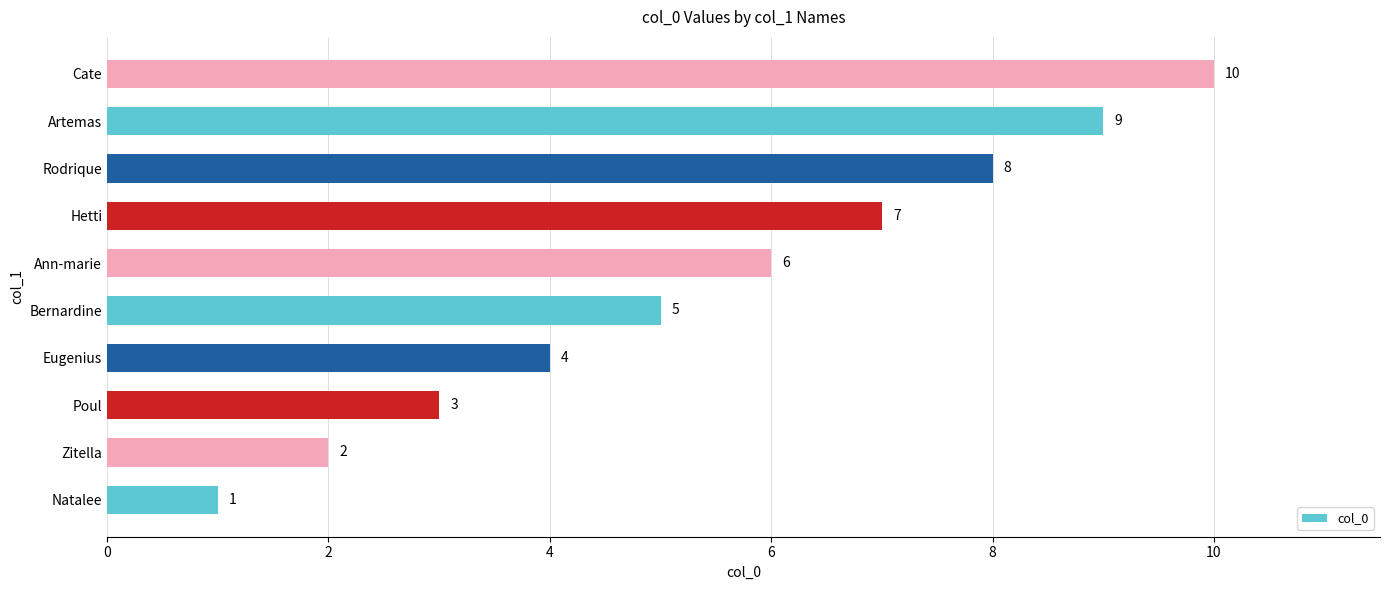

What is the change in value from Poul to Bernardine?

+2